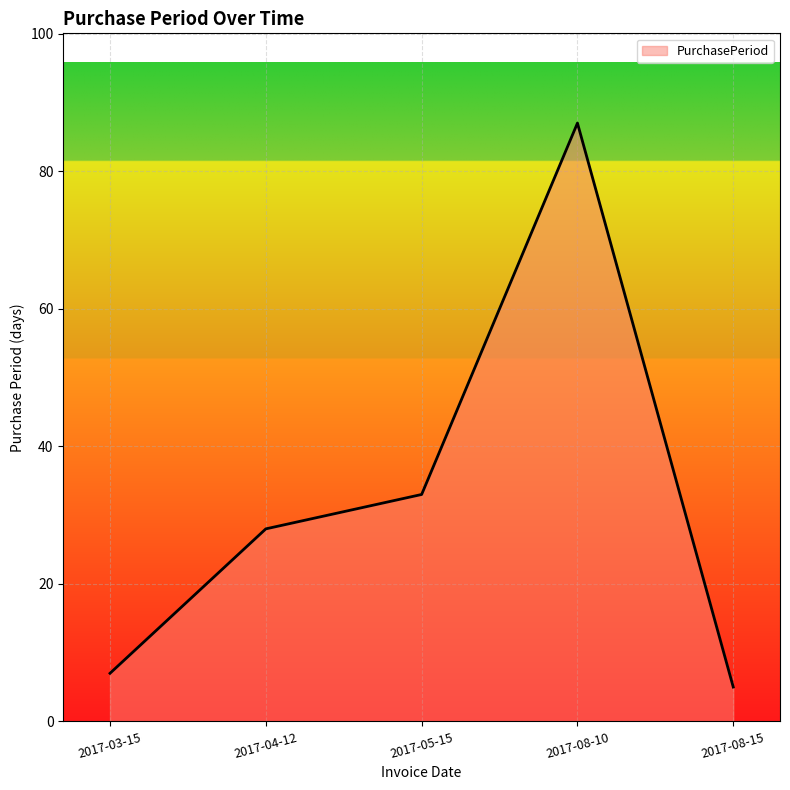

What is the difference between the second highest and second lowest values?

26